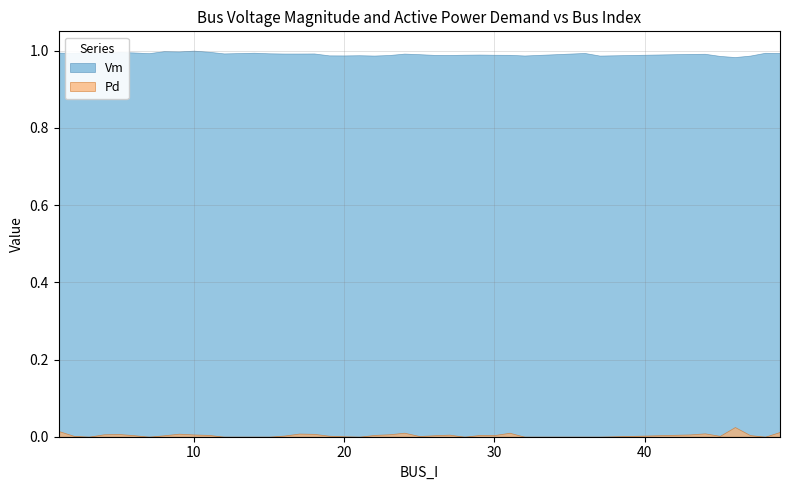

True or false: Pd and Vm cross at least once.

False